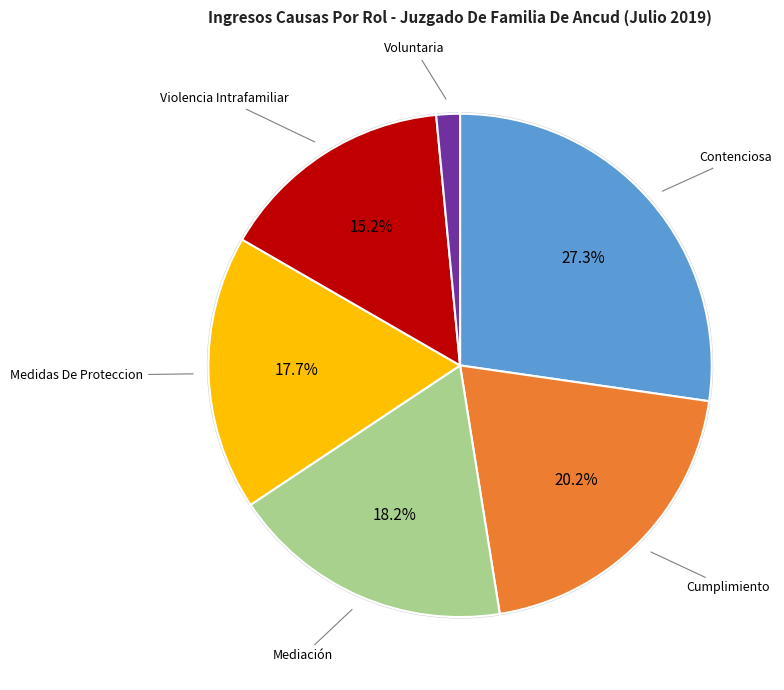

Count the number of slices in the pie.

6